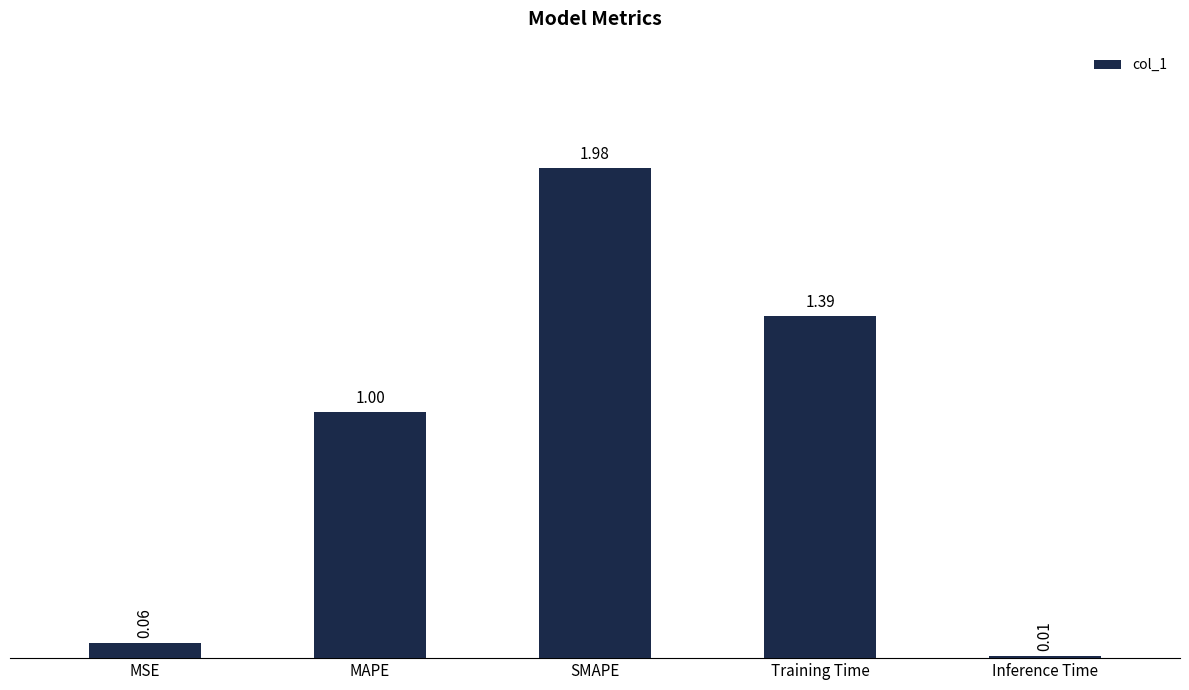

Is it true that the value at MAPE is 1.5?

False